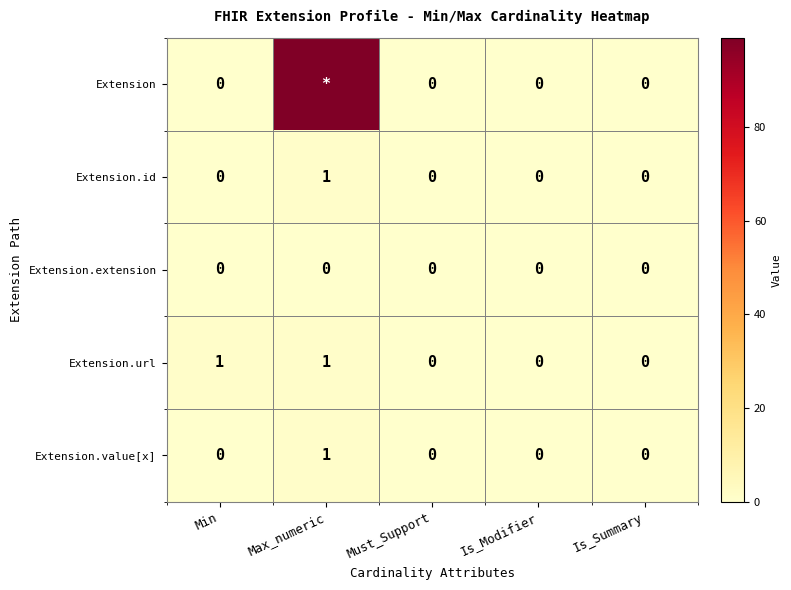

How many Extension.id values are between 0 and 1?

5